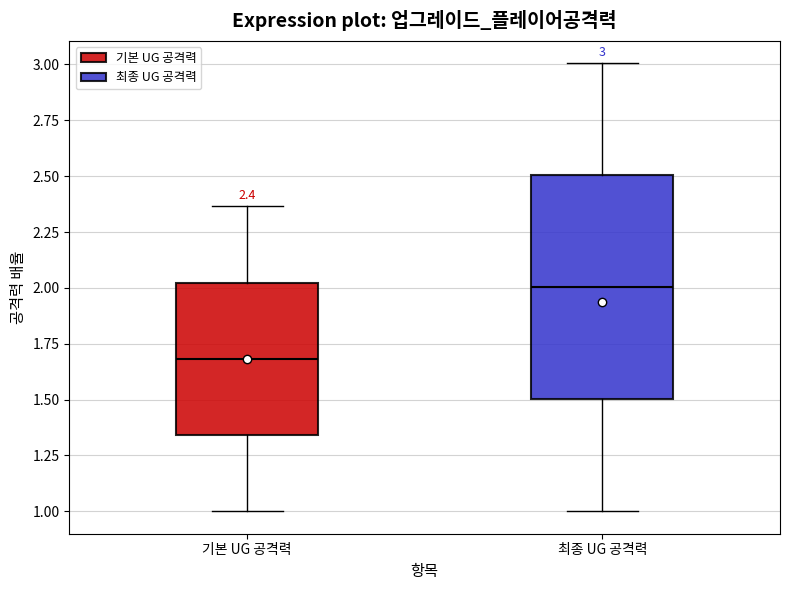

Comparing the boxes themselves (not the whiskers), which one is the tallest?

최종 UG 공격력